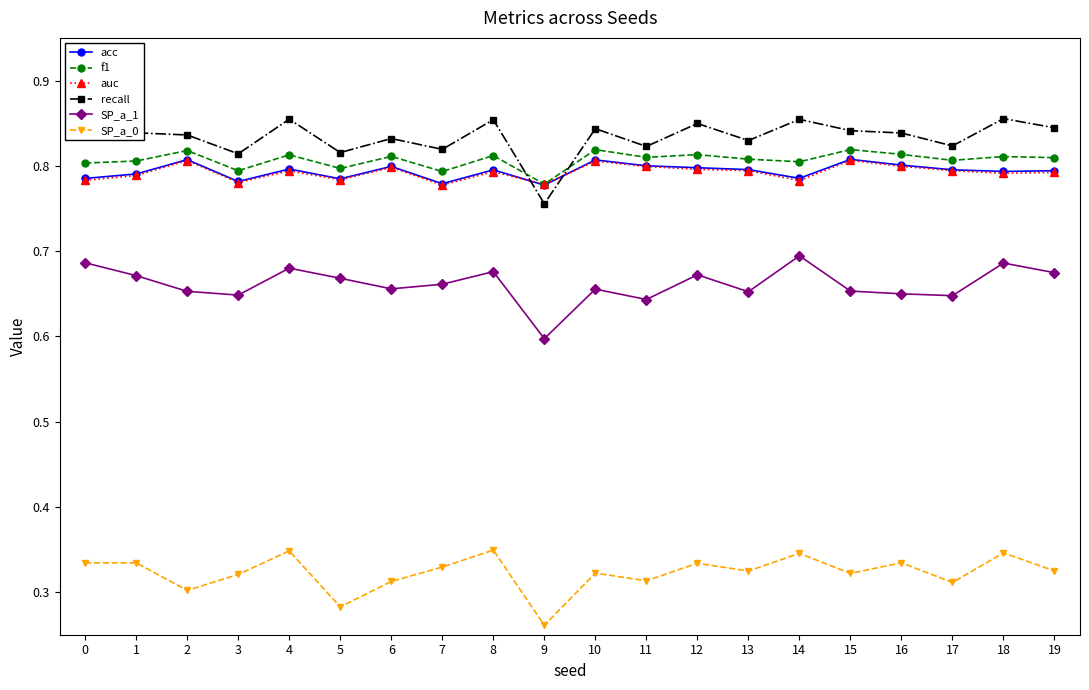

True or false: acc and SP_a_1 intersect in this chart.

False